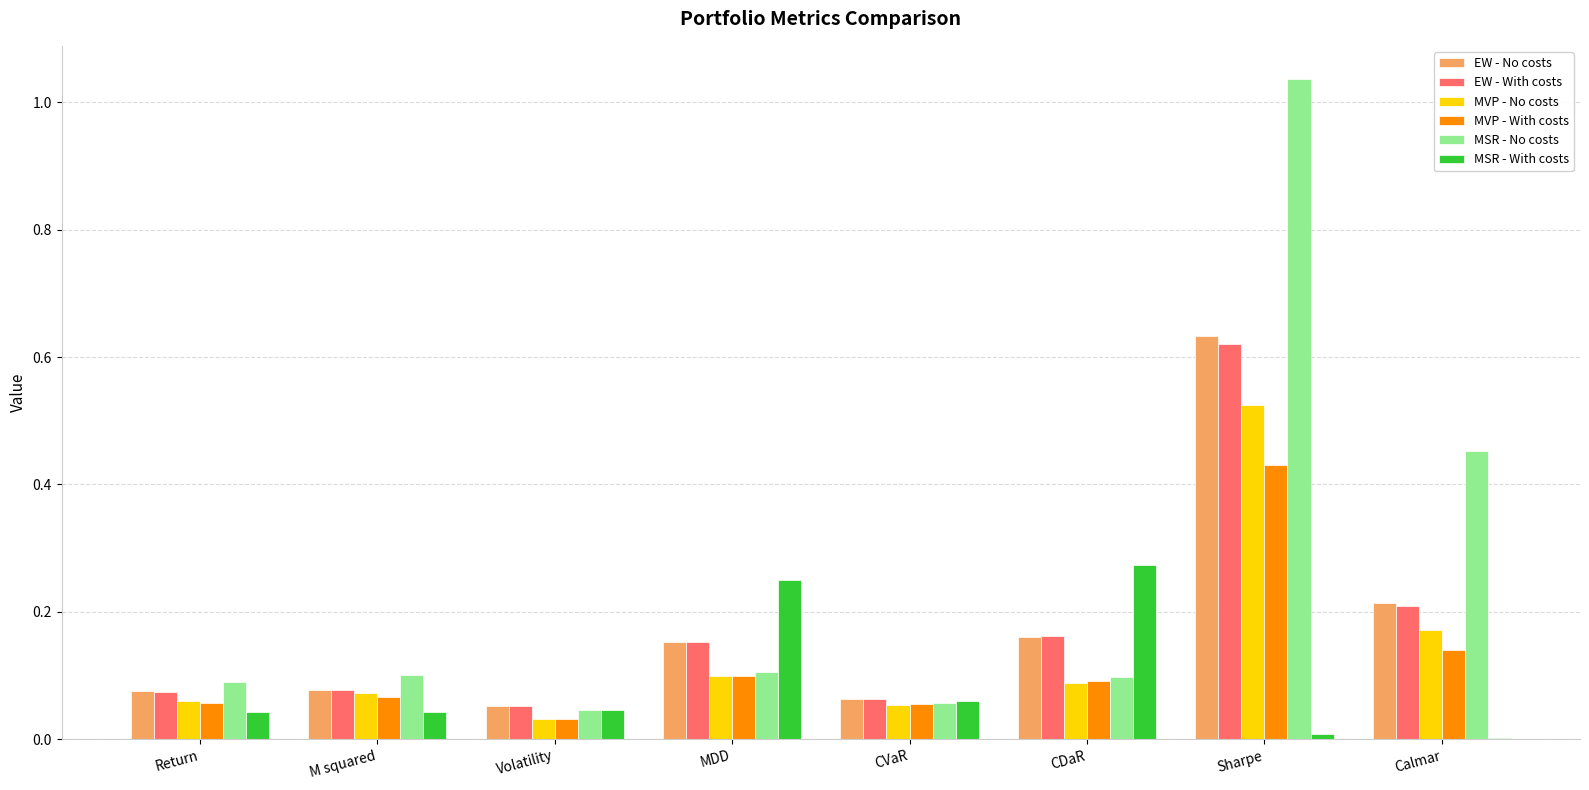

At which label does MSR - With costs reach its peak?

CDaR